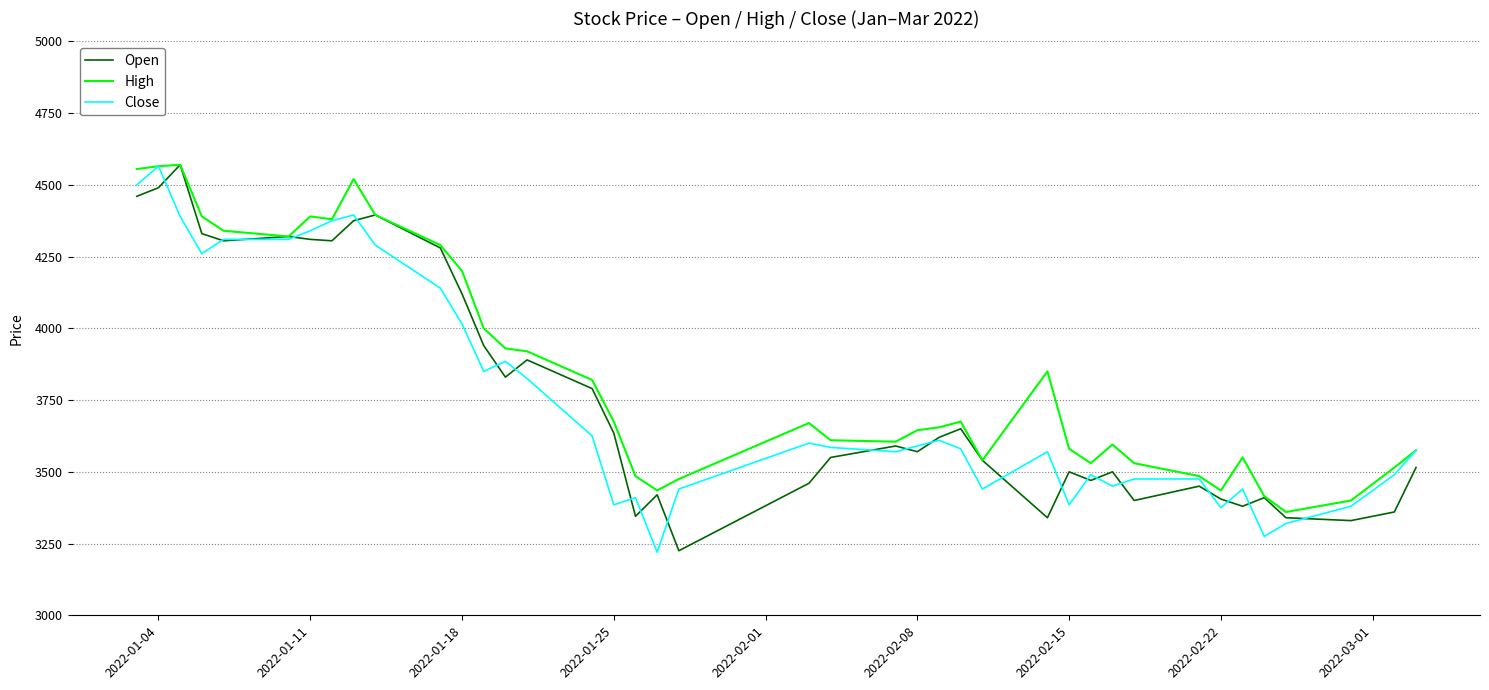

What is the greatest value displayed?

4570